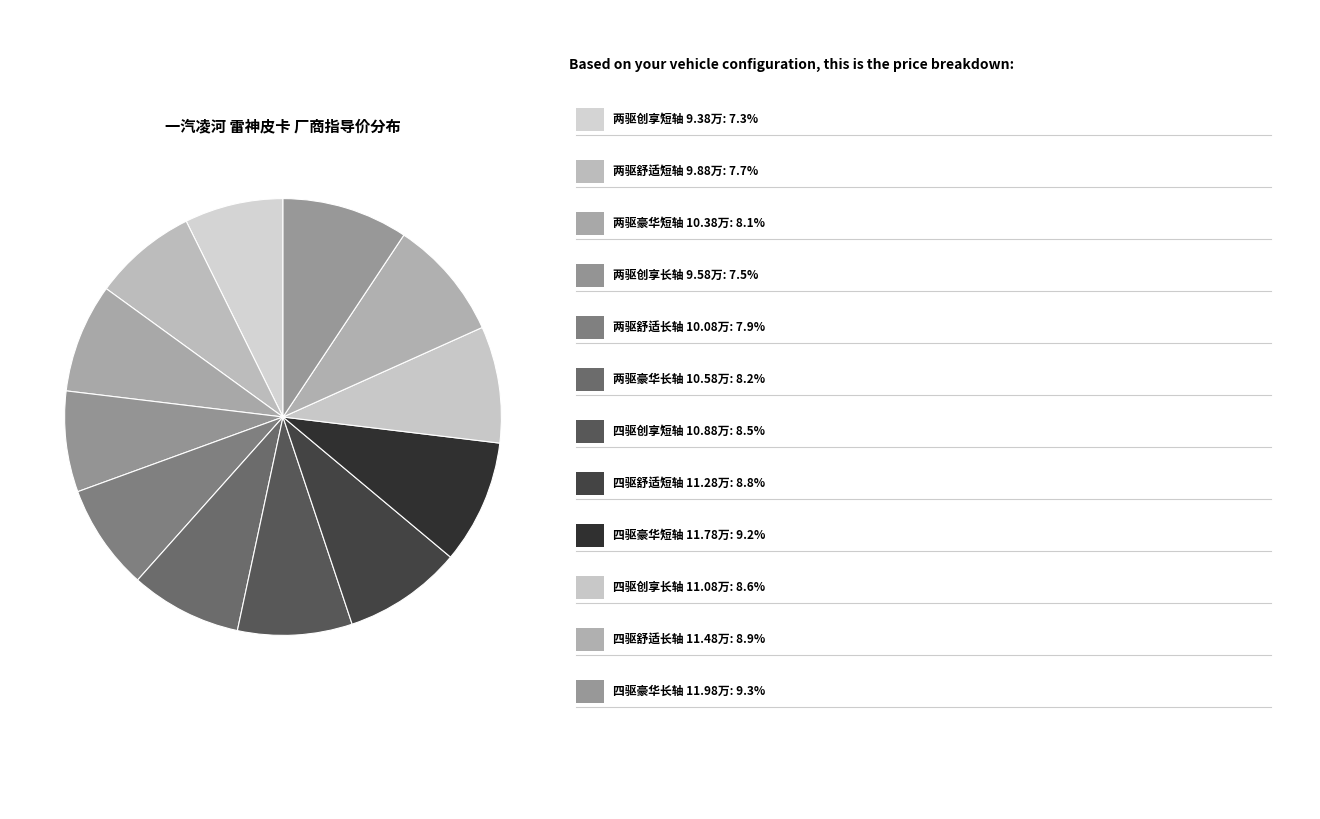

Count the number of slices in the pie.

12